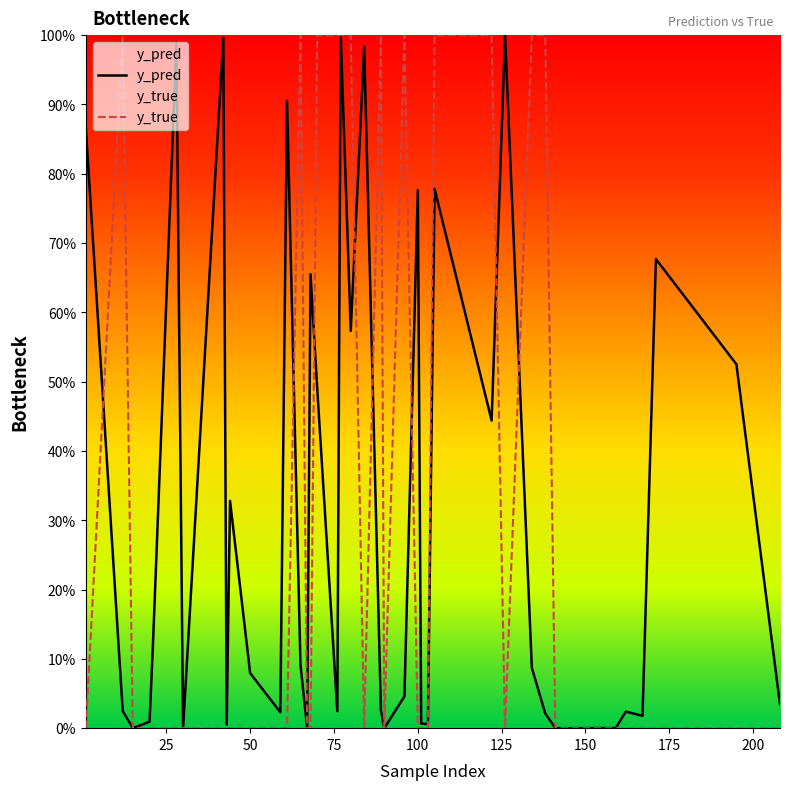

What is the maximum value shown in the chart?

1.0